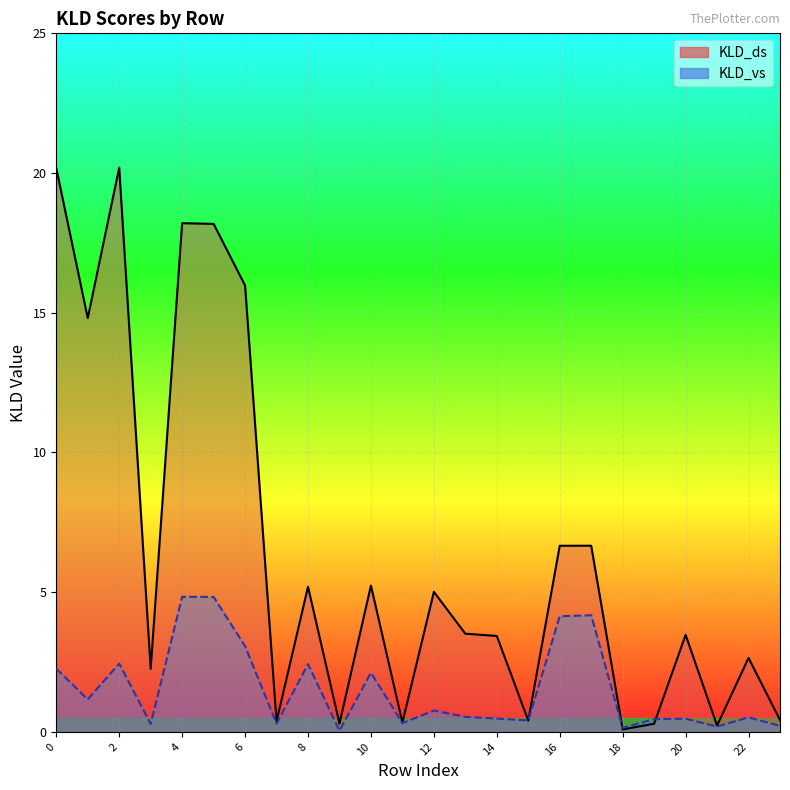

How many lines are shown in the chart?

2